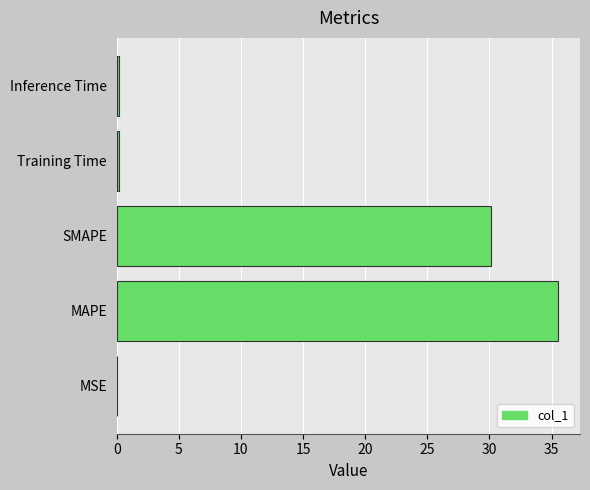

Between SMAPE and MAPE, which is larger?

MAPE